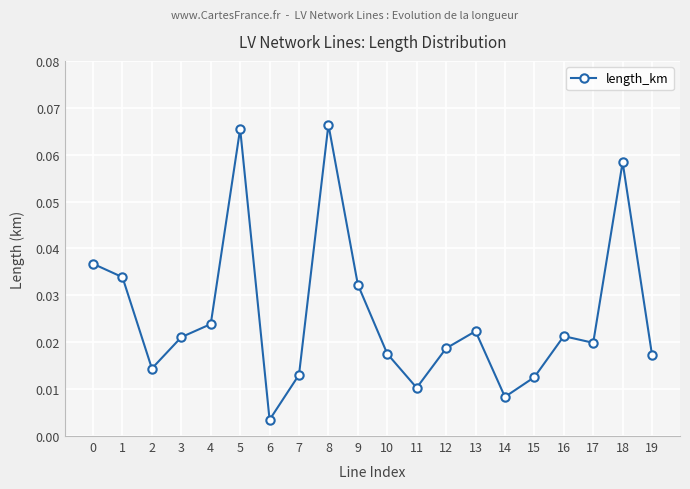

Which label corresponds to the smallest value in the chart?

6